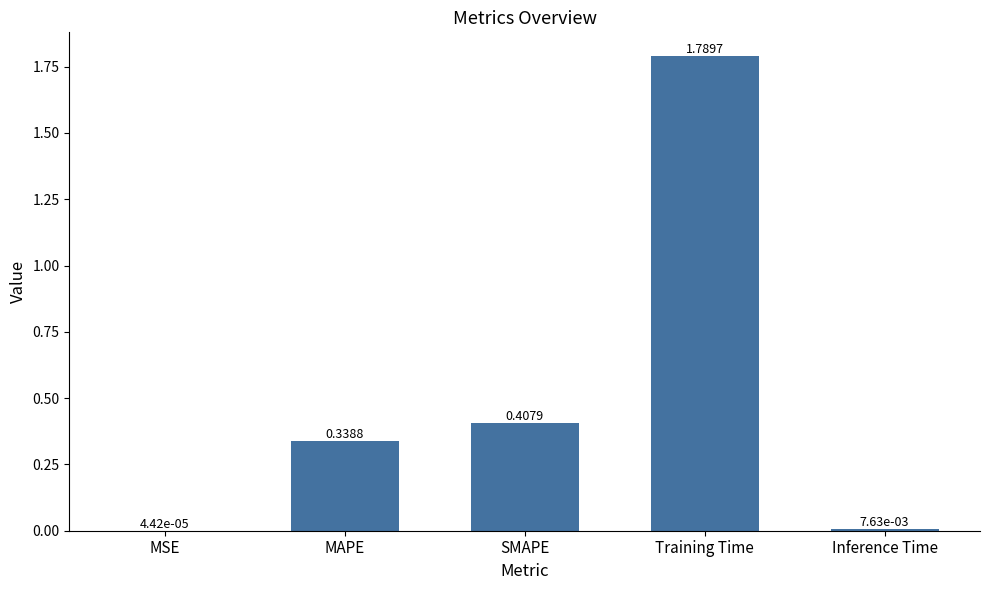

What is the sum of the values at Training Time and SMAPE?

2.2